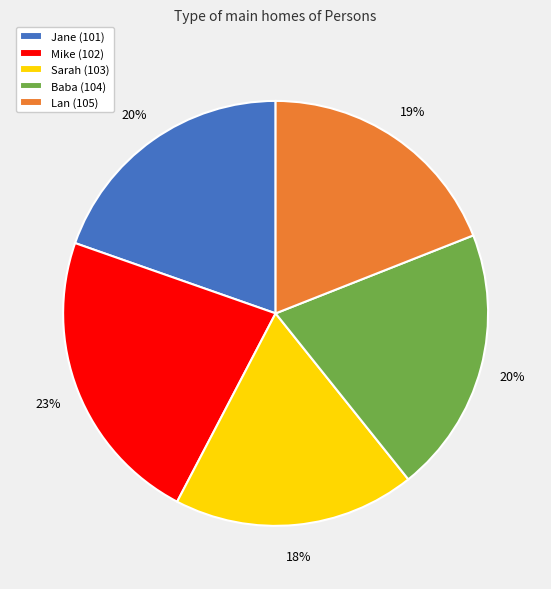

Which has a higher value, Sarah (103) or Mike (102)?

Mike (102)